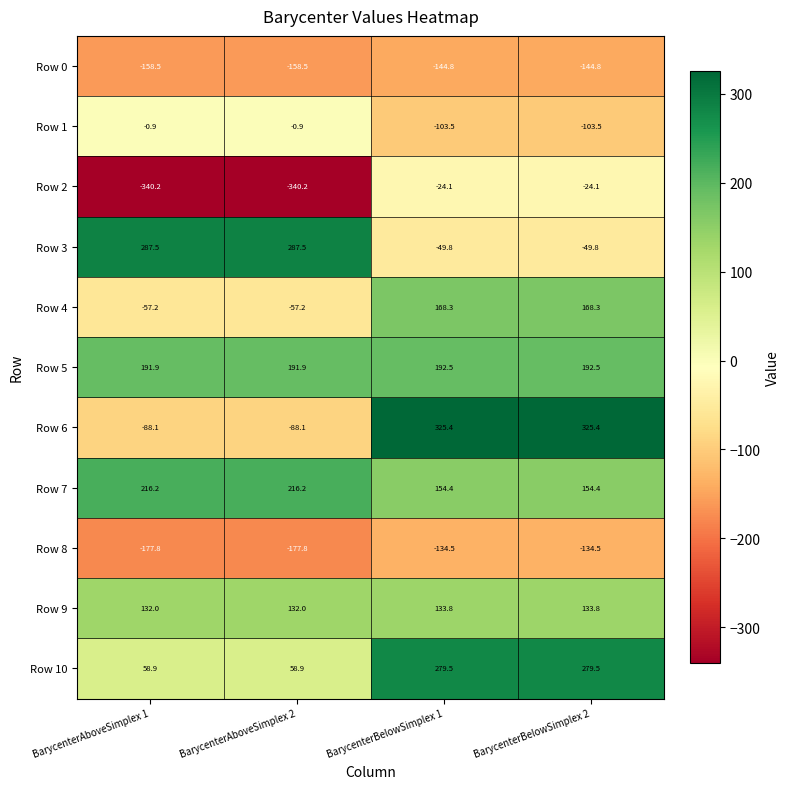

Read the Row 4 value at BarycenterBelowSimplex 2.

168.3